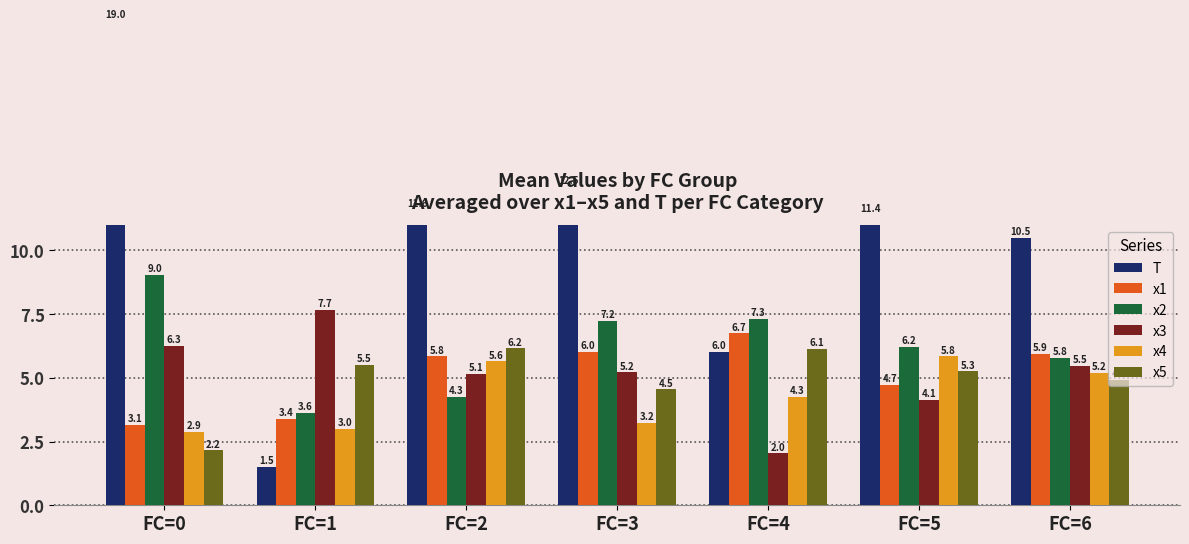

Which category has the highest value across all series?

FC=0